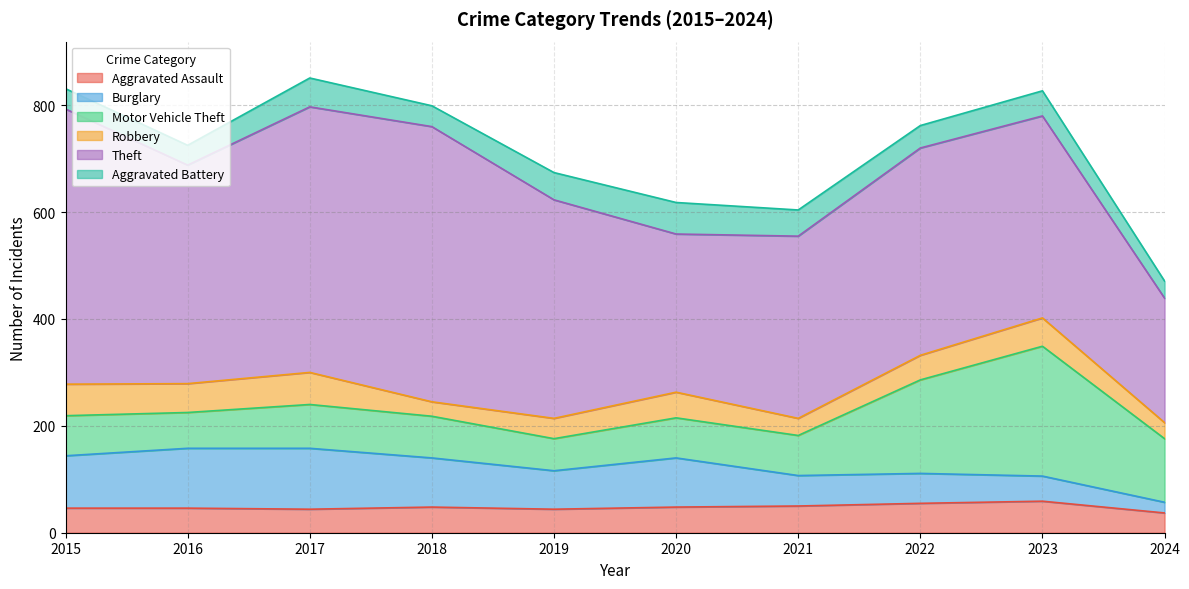

How many interior local peaks does the Theft series have?

2